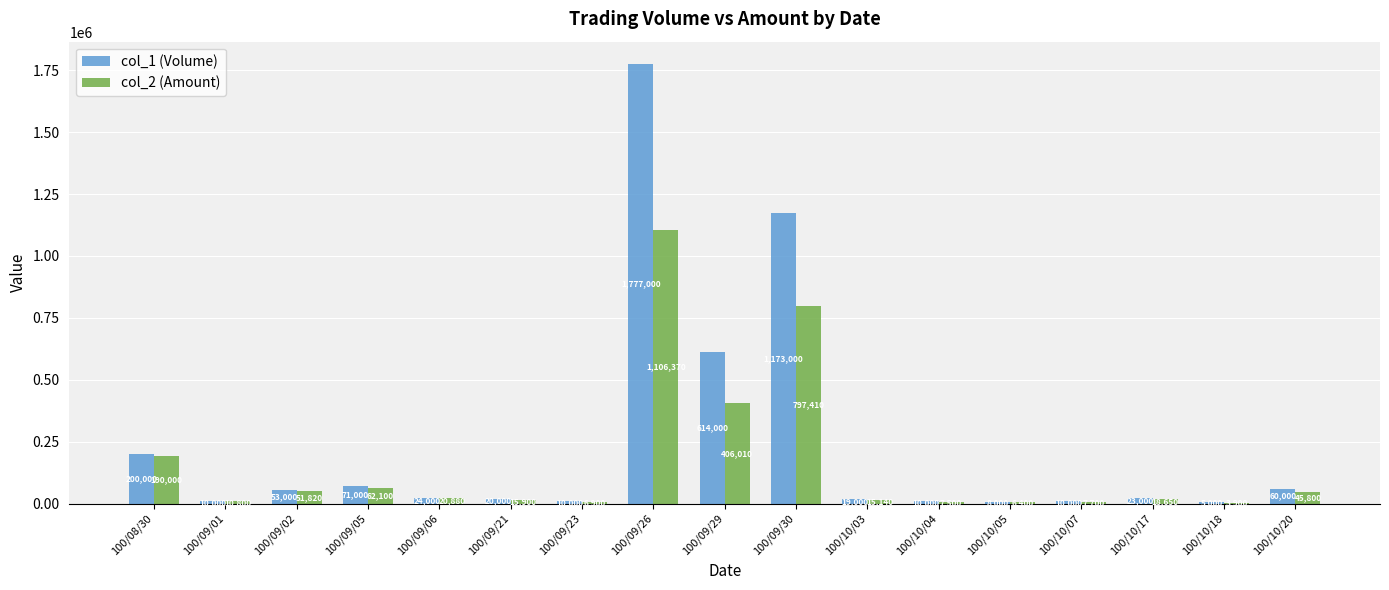

What is the sum of all col_2 (Amount) values?

2773280